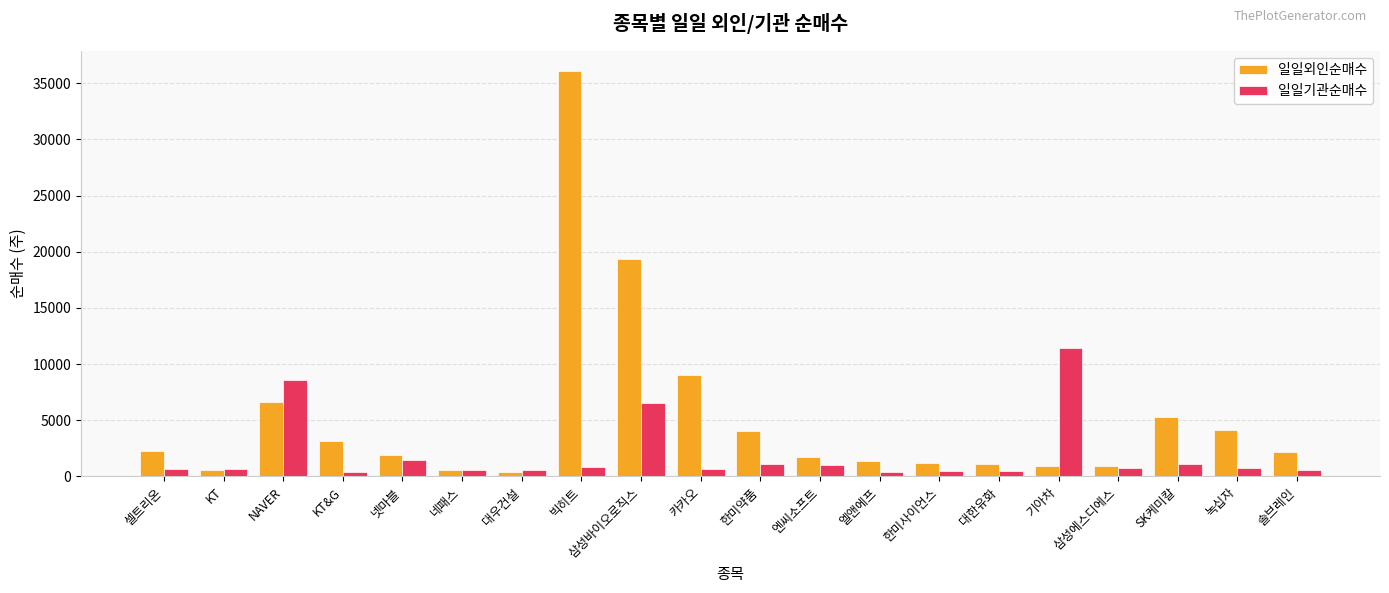

Rank the series by their average value, from lowest to highest.

일일기관순매수, 일일외인순매수